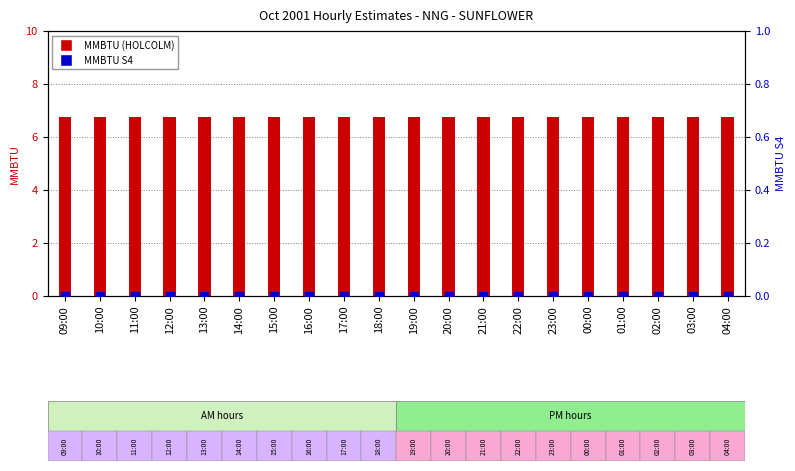

Which series contains the lowest Y value?

MMBTU S4